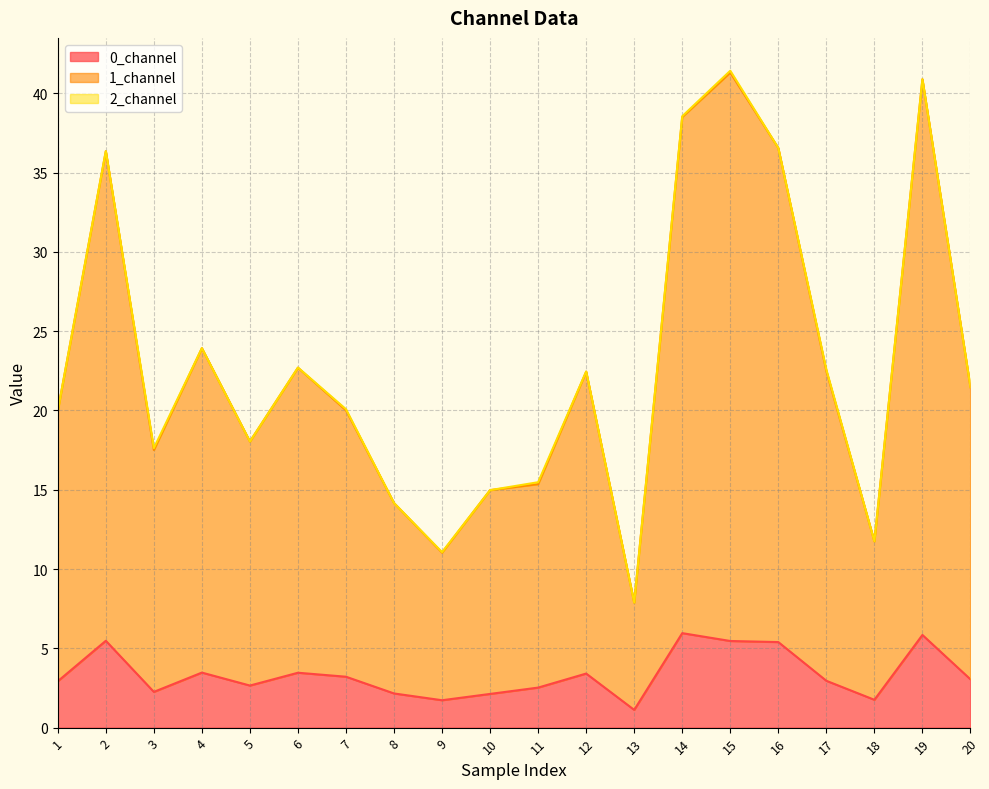

True or false: 0_channel has a value of 2.5 at 11.

True